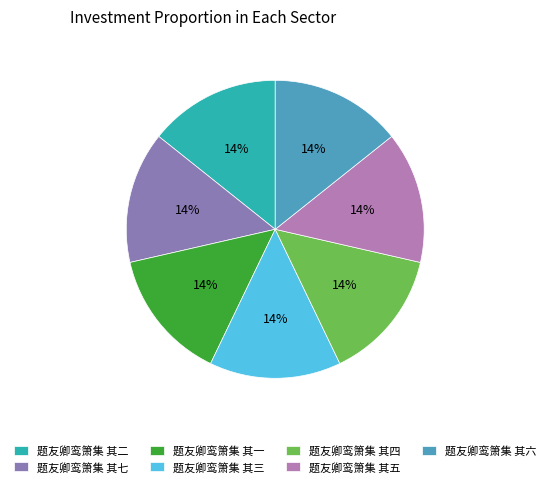

Is the sum of 题友卿鸾箫集 其四 and 题友卿鸾箫集 其五 greater than half?

No